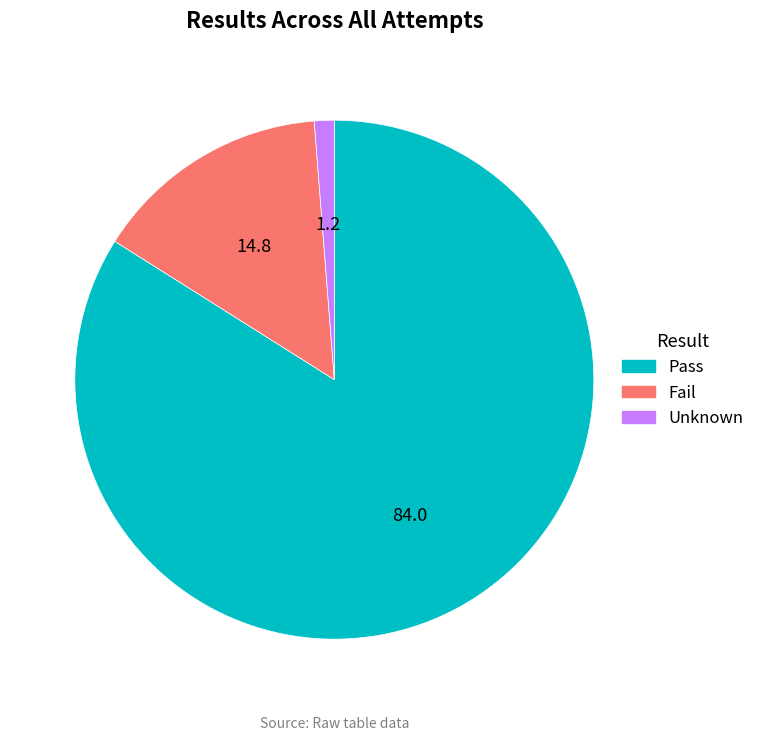

Does any single category account for the majority?

Yes